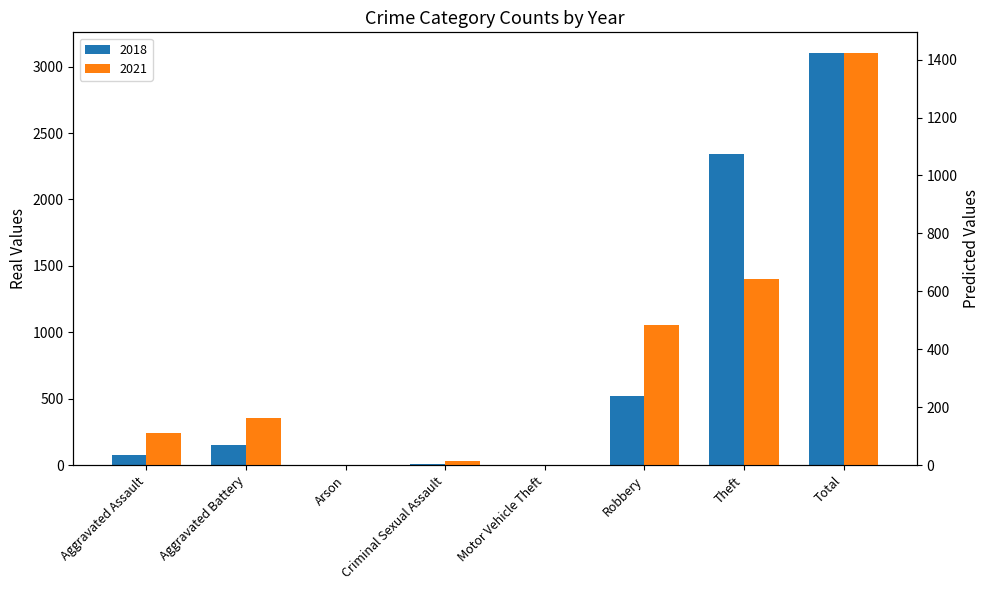

How many bars are there in total?

16